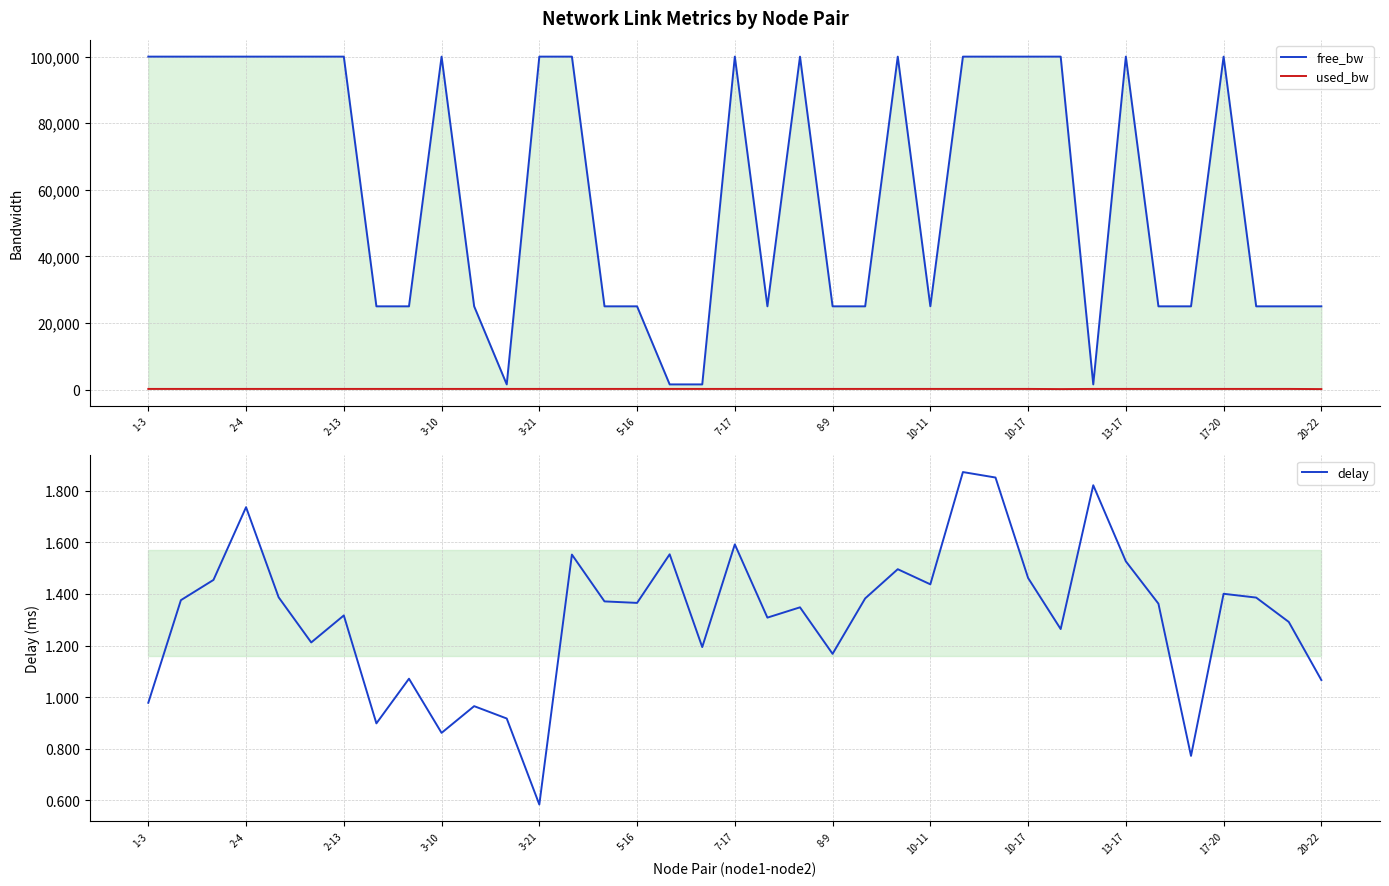

Which series has the largest total across all categories?

free_bw